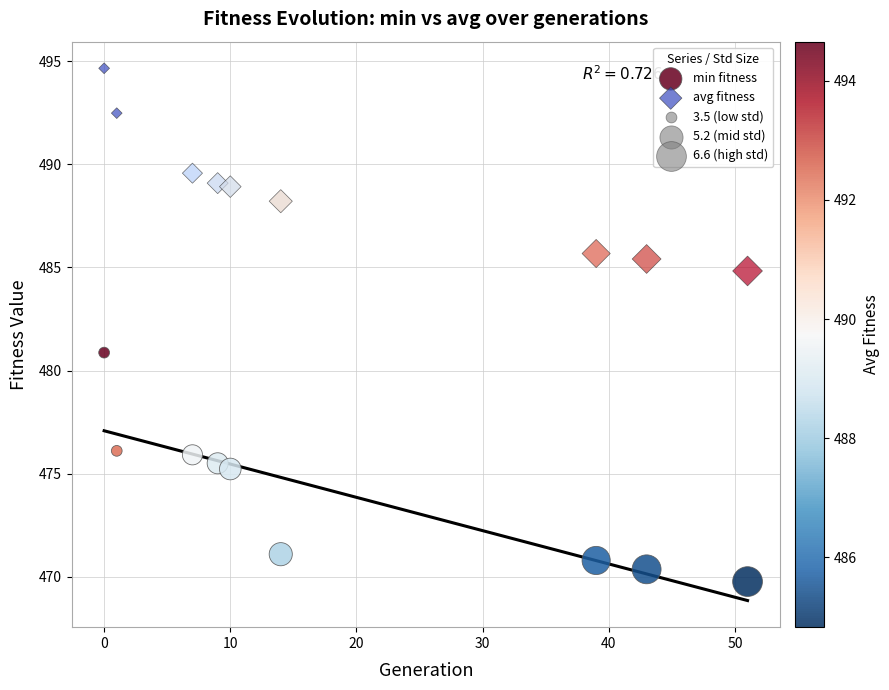

Which series reaches the maximum Y coordinate?

avg fitness